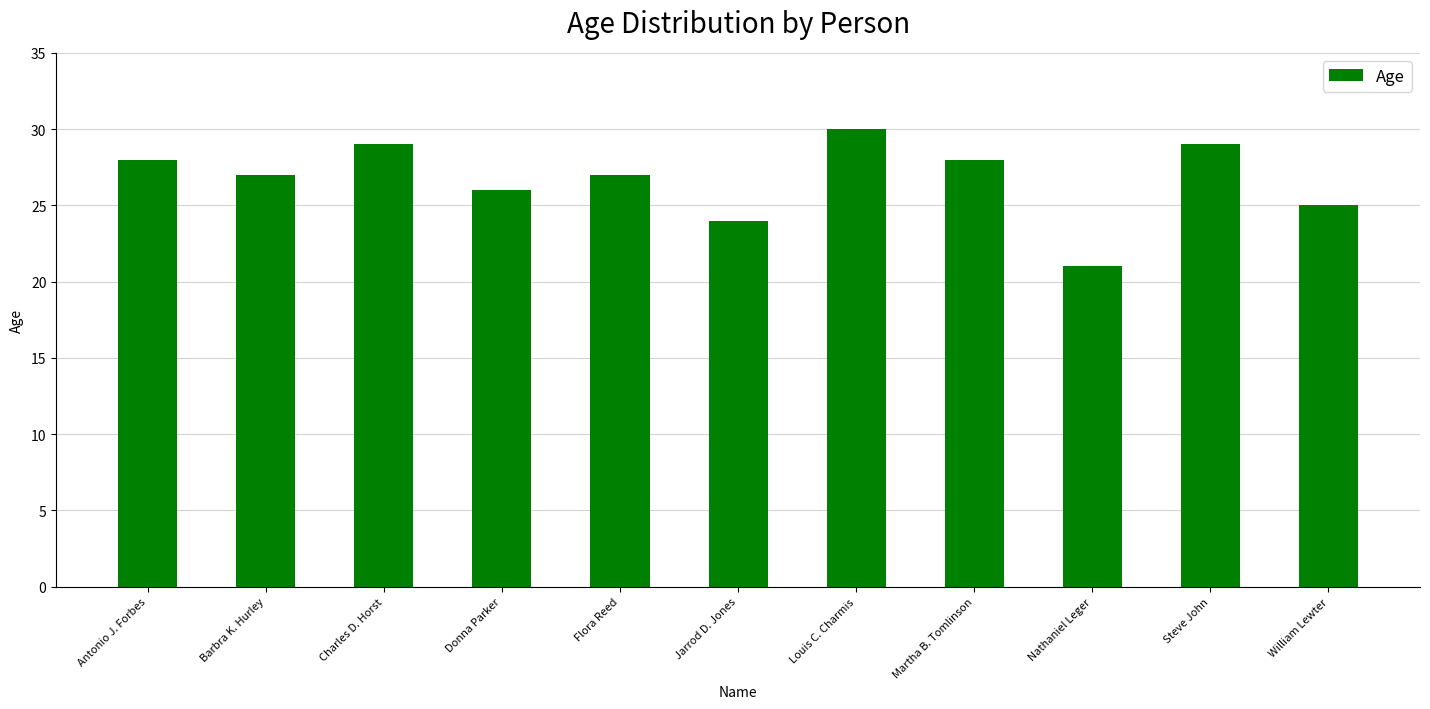

Reading right to left, what are all the values shown in this chart?

25	29	21	28	30	24	27	26	29	27	28